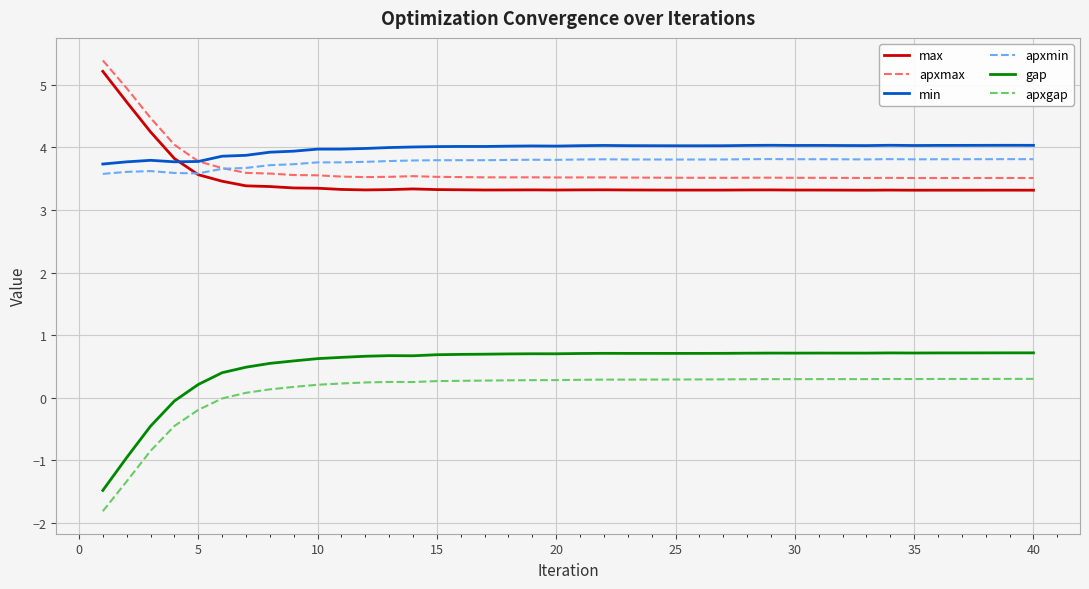

True or false: gap and min cross at least once.

False